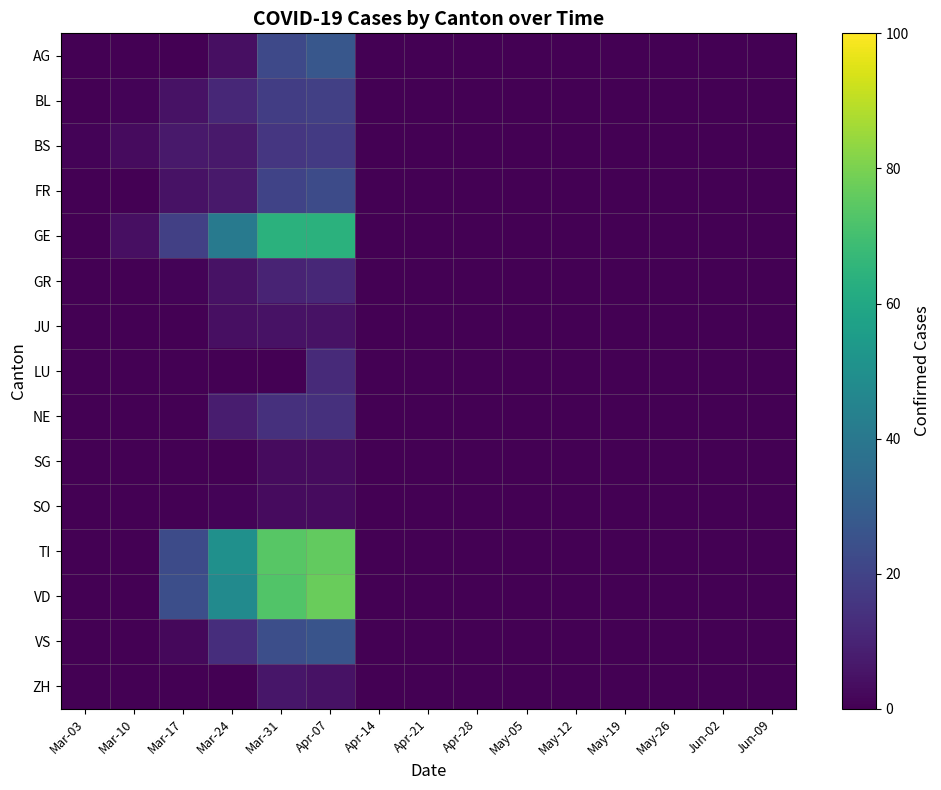

Which has a higher value, Mar-31 or Mar-17?

Mar-31